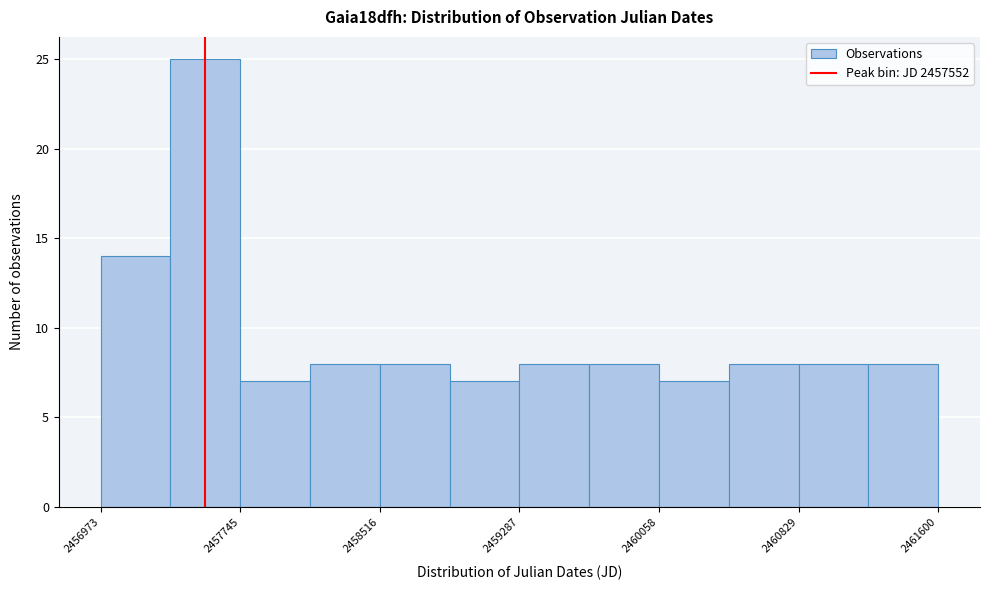

Read against the x-axis, roughly where is the centre of the tallest bar?

2457600